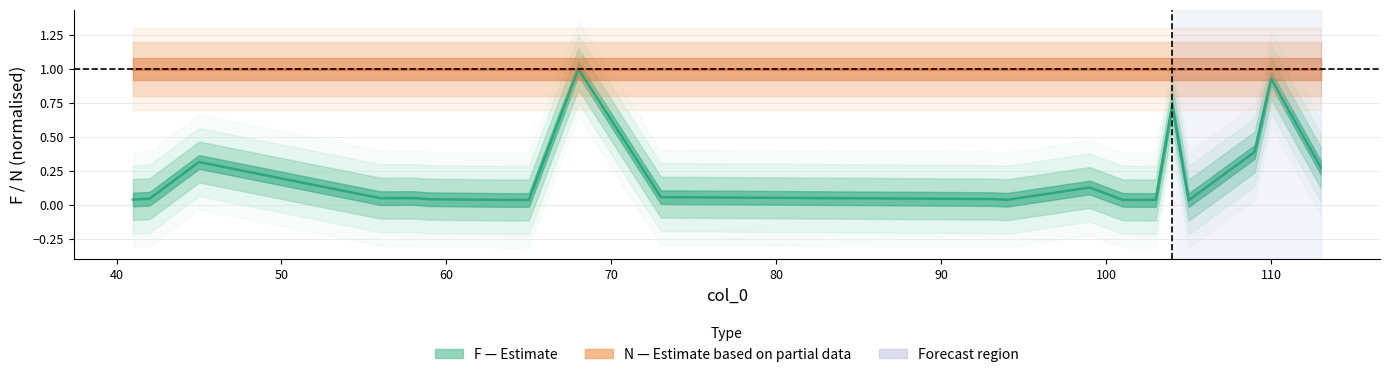

True or false: N (Partial Estimate) has more than 2 interior local peaks.

False